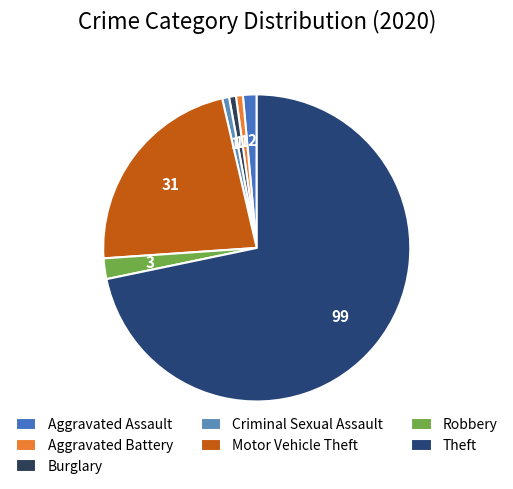

What percentage is the Aggravated Assault slice, to the nearest percent?

1%